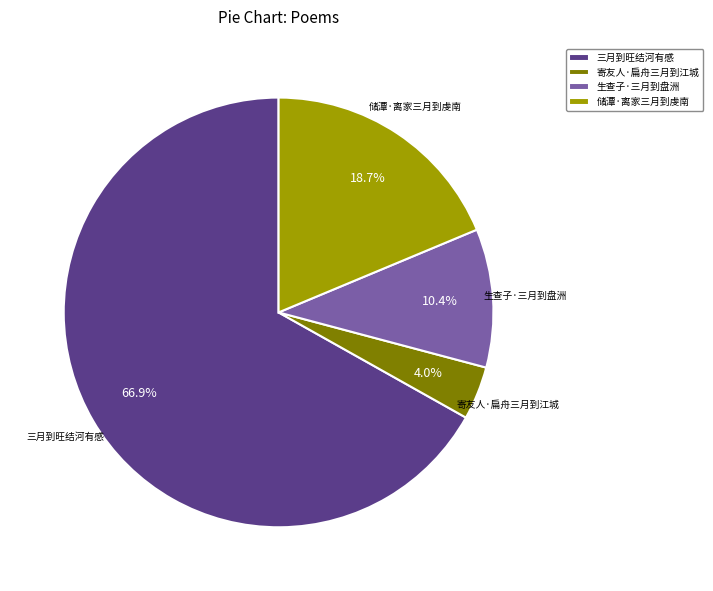

Does any single category account for the majority?

Yes